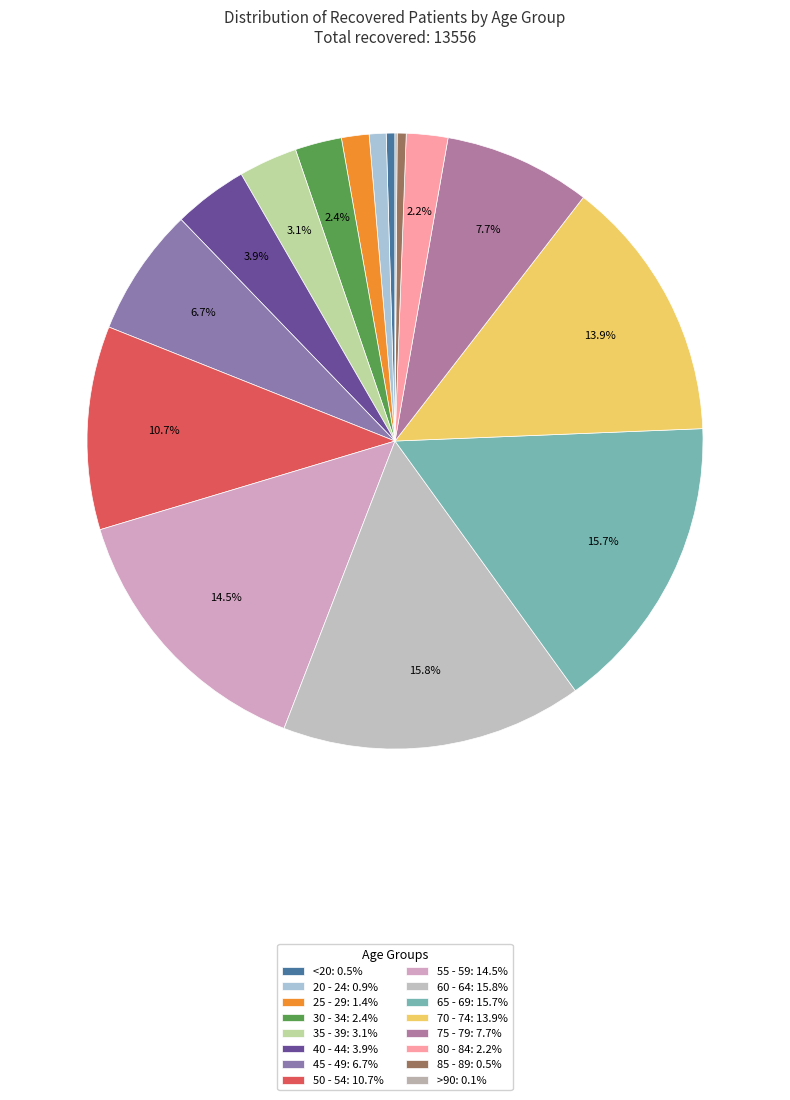

To the nearest percent, what percentage of the pie is 40 - 44?

4%